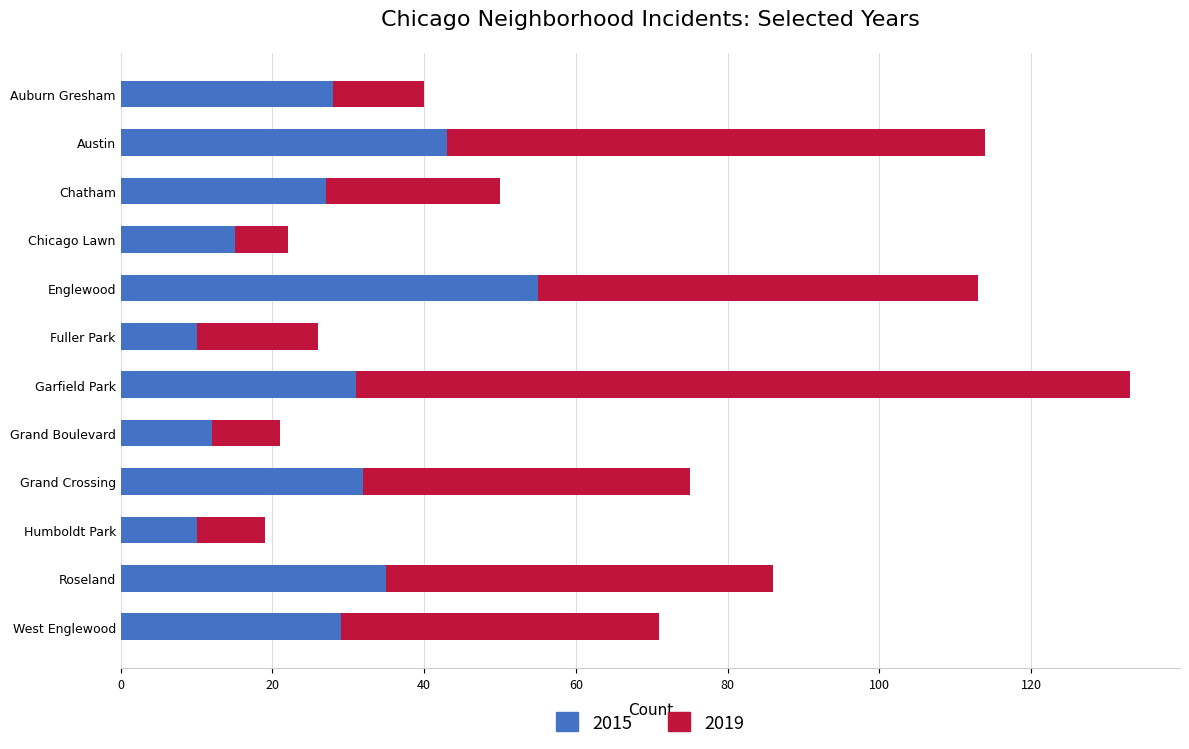

True or false: 2015 has a value of 27 at Chatham.

True